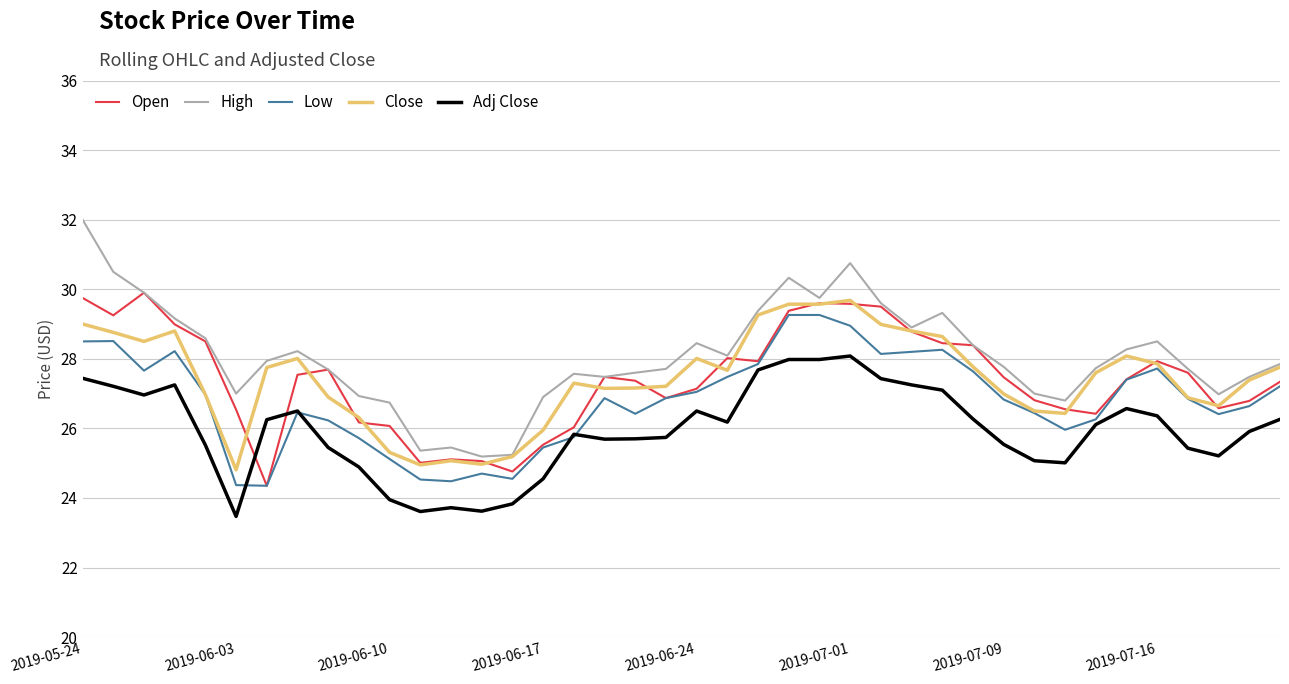

What is the difference between the maximum and minimum values in the Adj Close series?

4.6